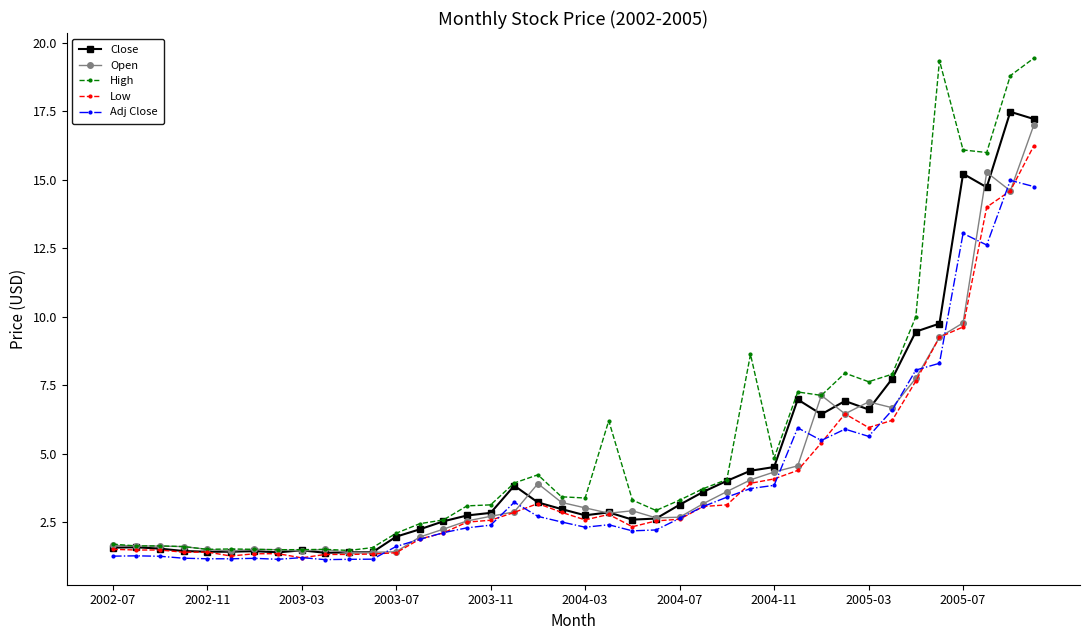

True or false: High has more than 0 interior local peaks.

True